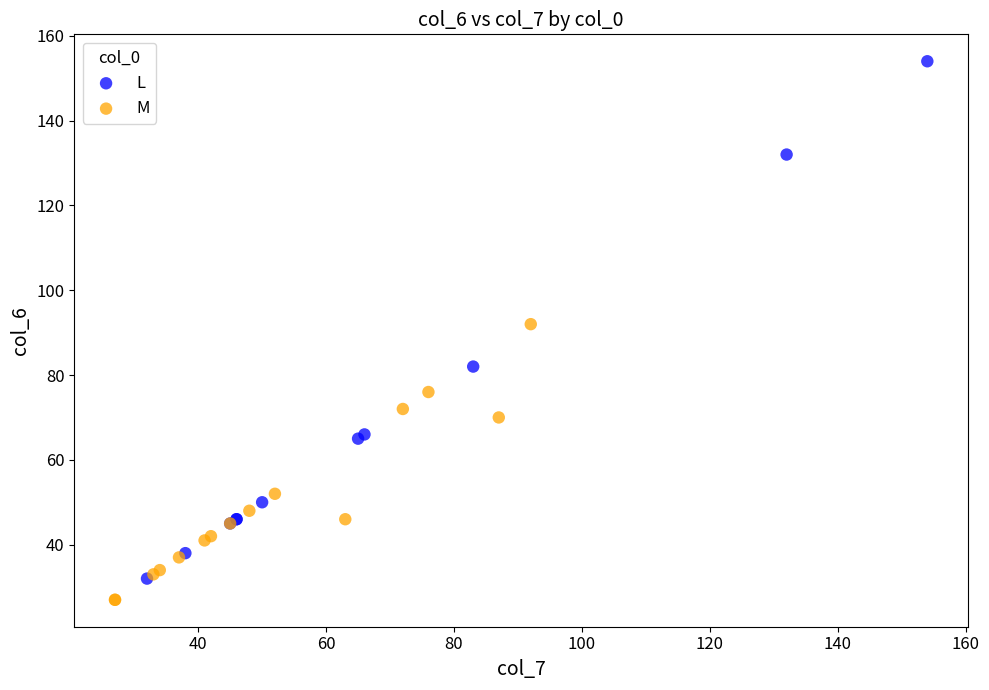

Which series reaches the maximum Y coordinate?

L